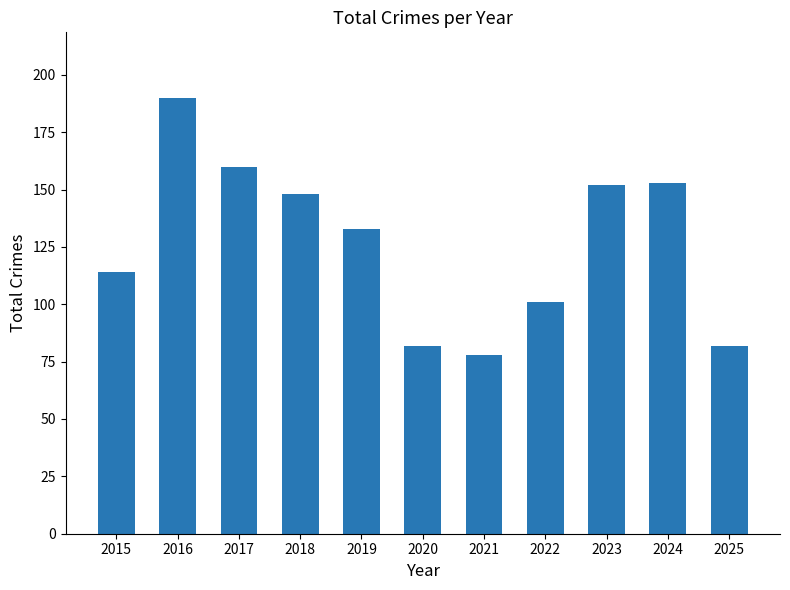

Count the number of categories in the chart.

11